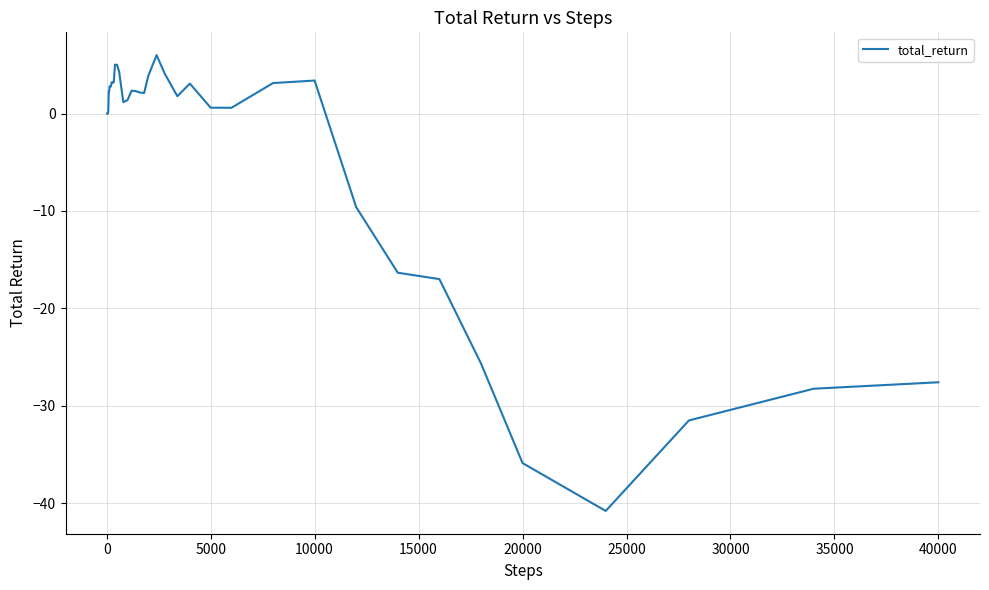

What is the minimum value shown in the chart?

-40.8